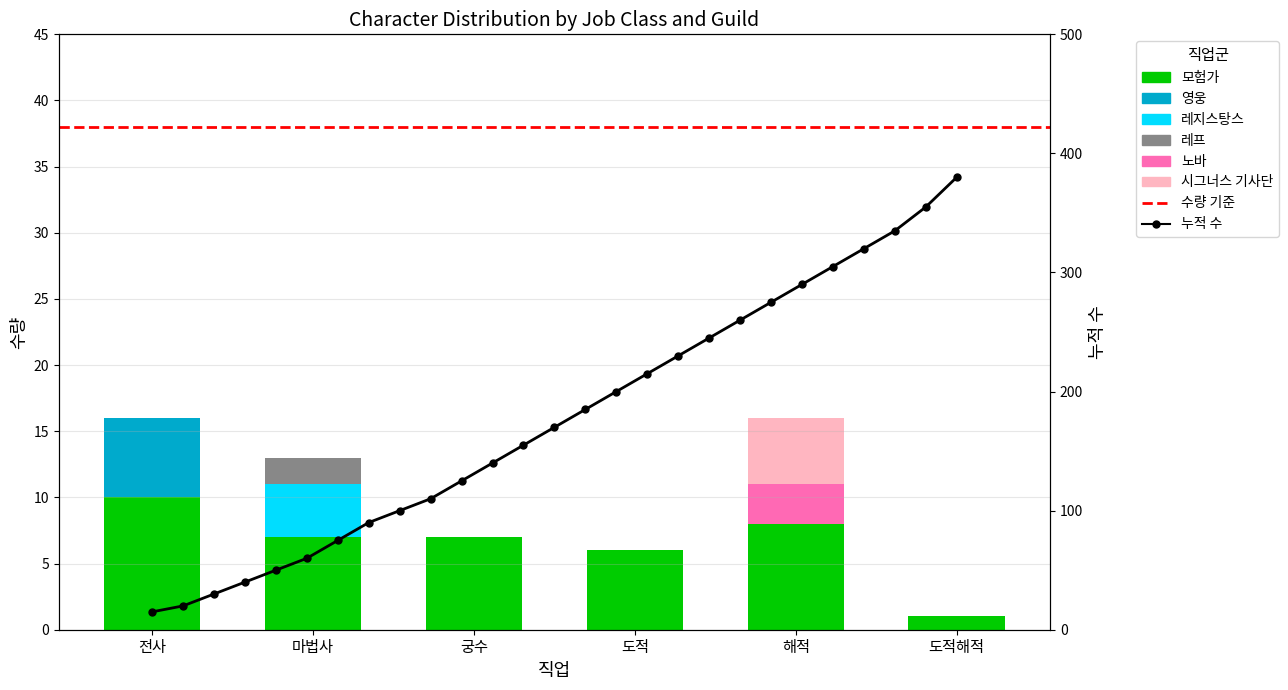

What is the value of the 영웅 bar at the 1st from the left?

6